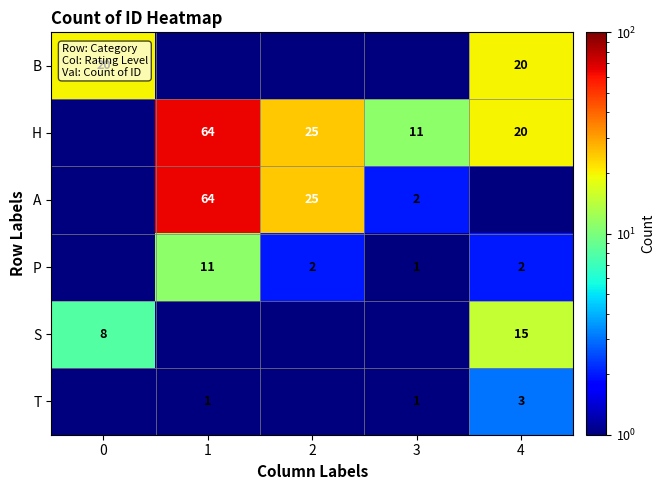

True or false: H has a value of 19.4 at 3.

False